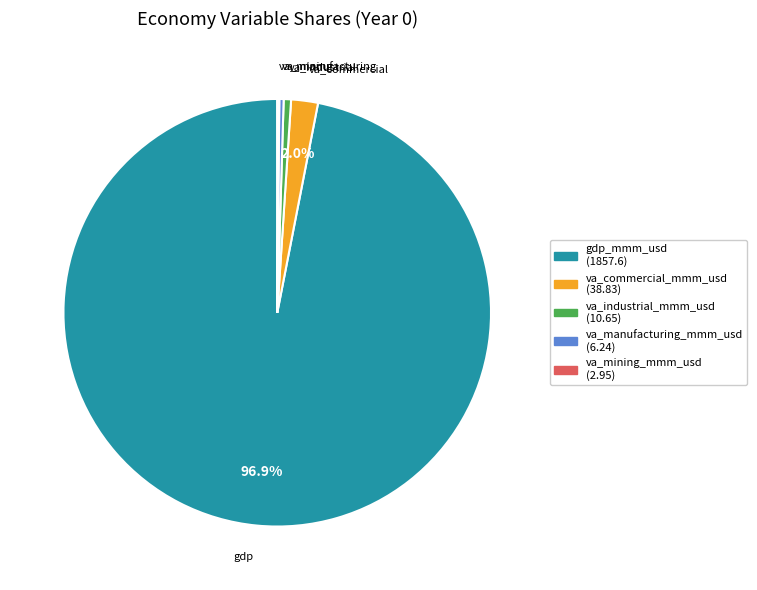

What portion of the pie excludes va_commercial_mmm_usd?

98.0%